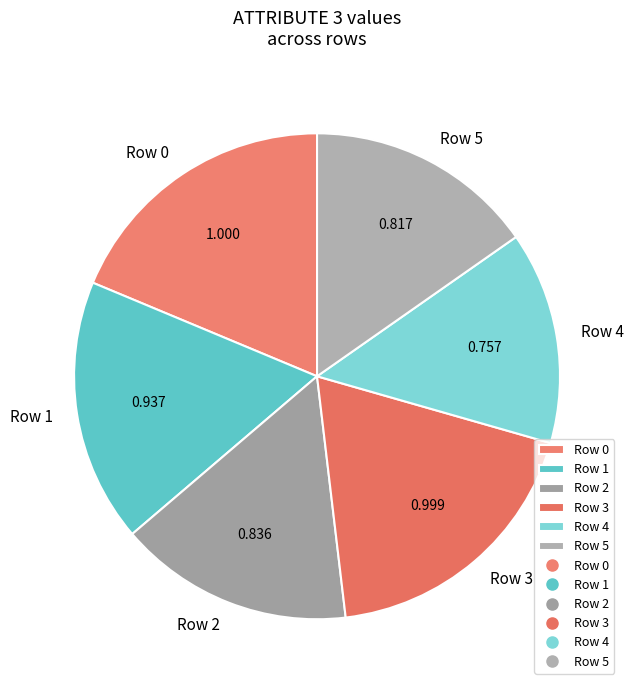

Is there any slice that represents more than half of the pie?

No